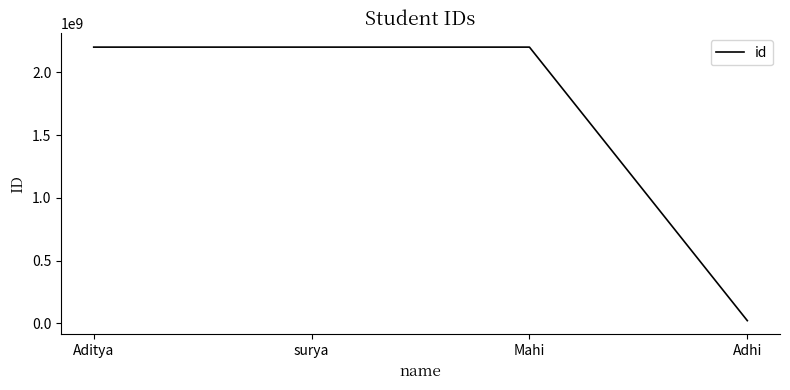

What position from the left is Aditya?

1